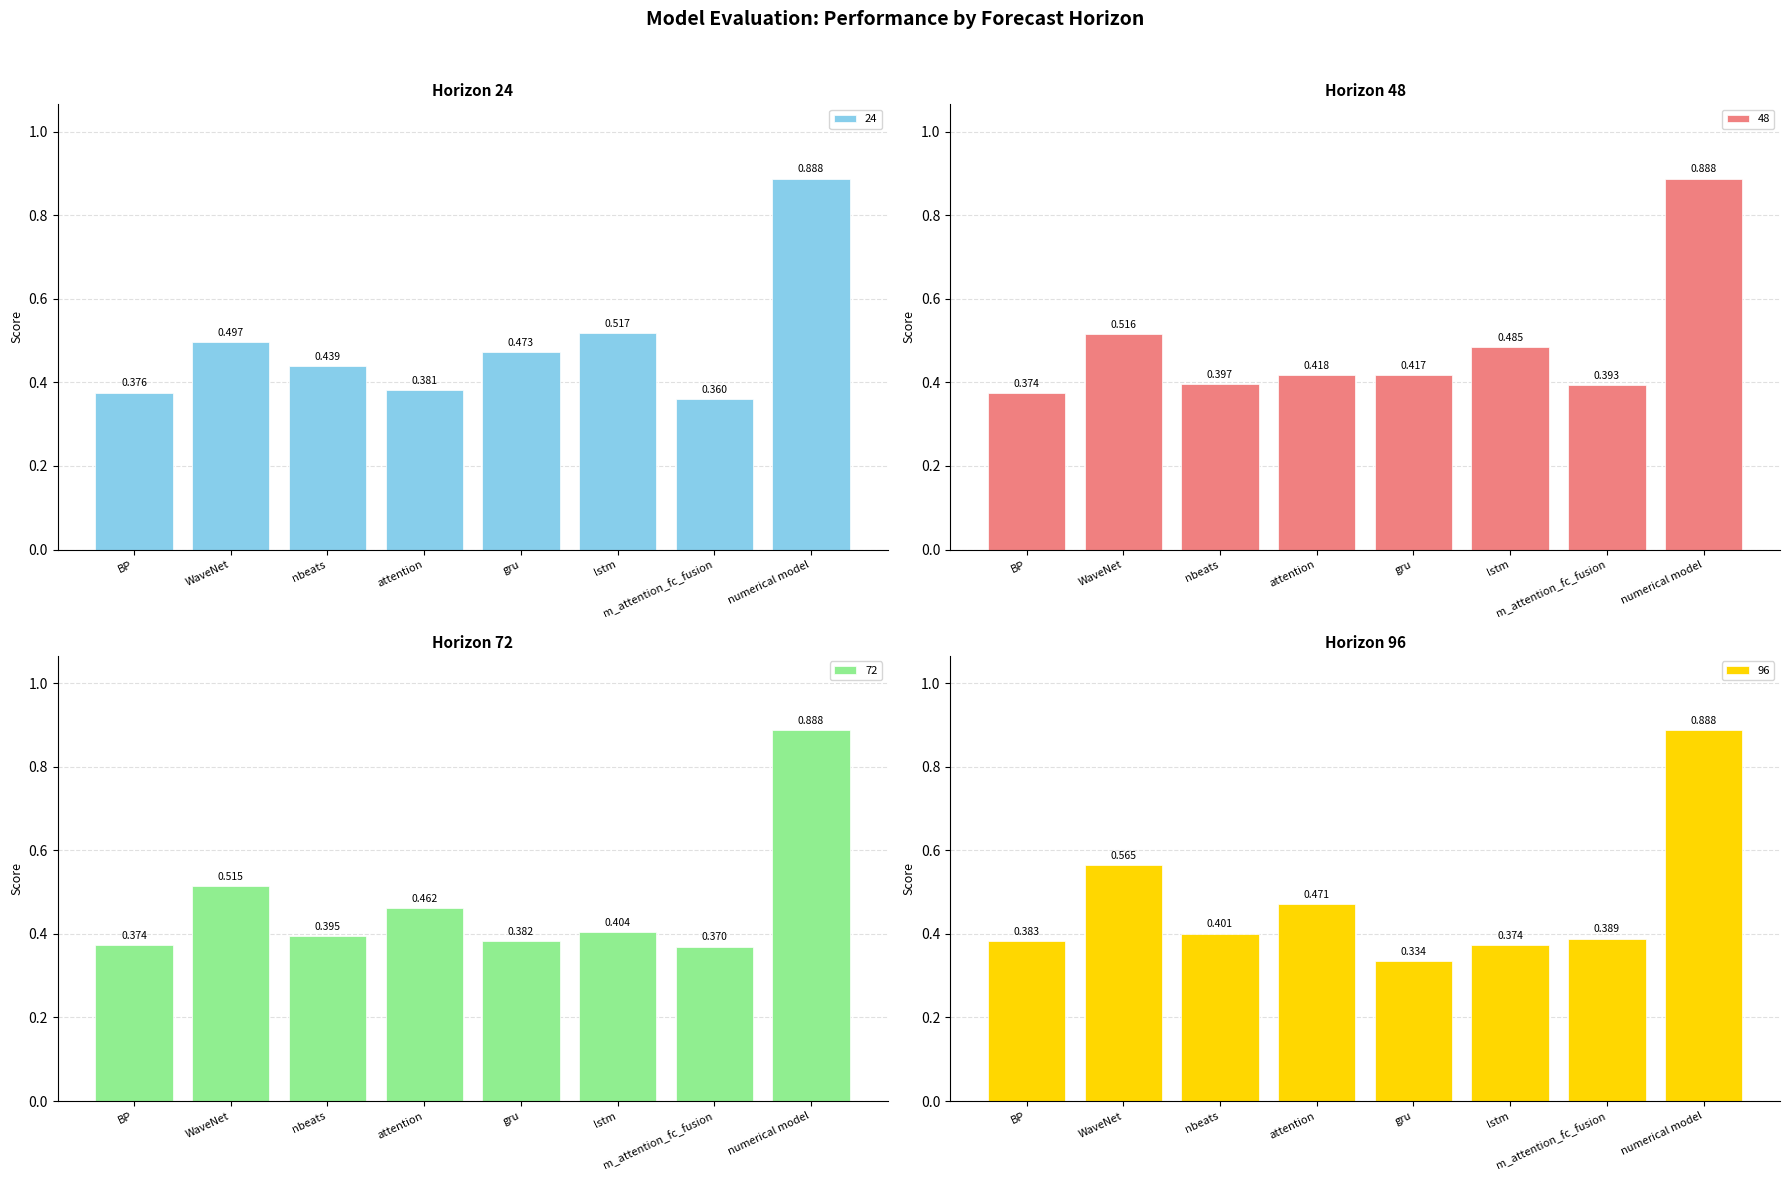

What is the approximate value of 72 at attention?

0.5